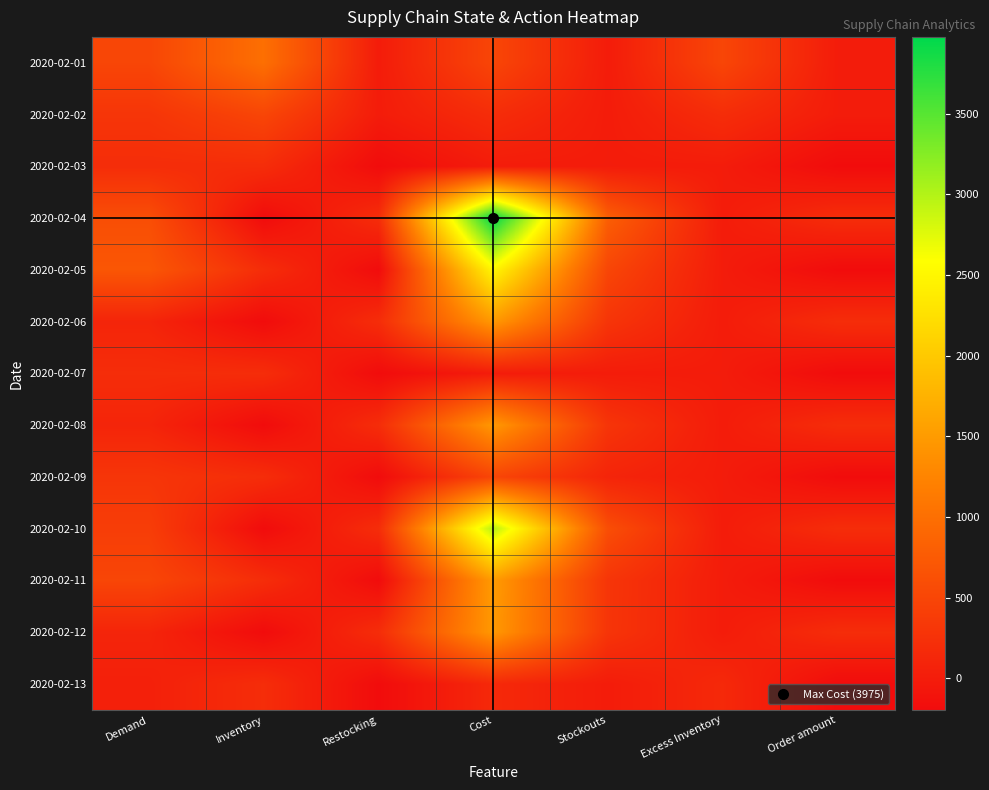

At which category is the sum across all series the highest?

Cost